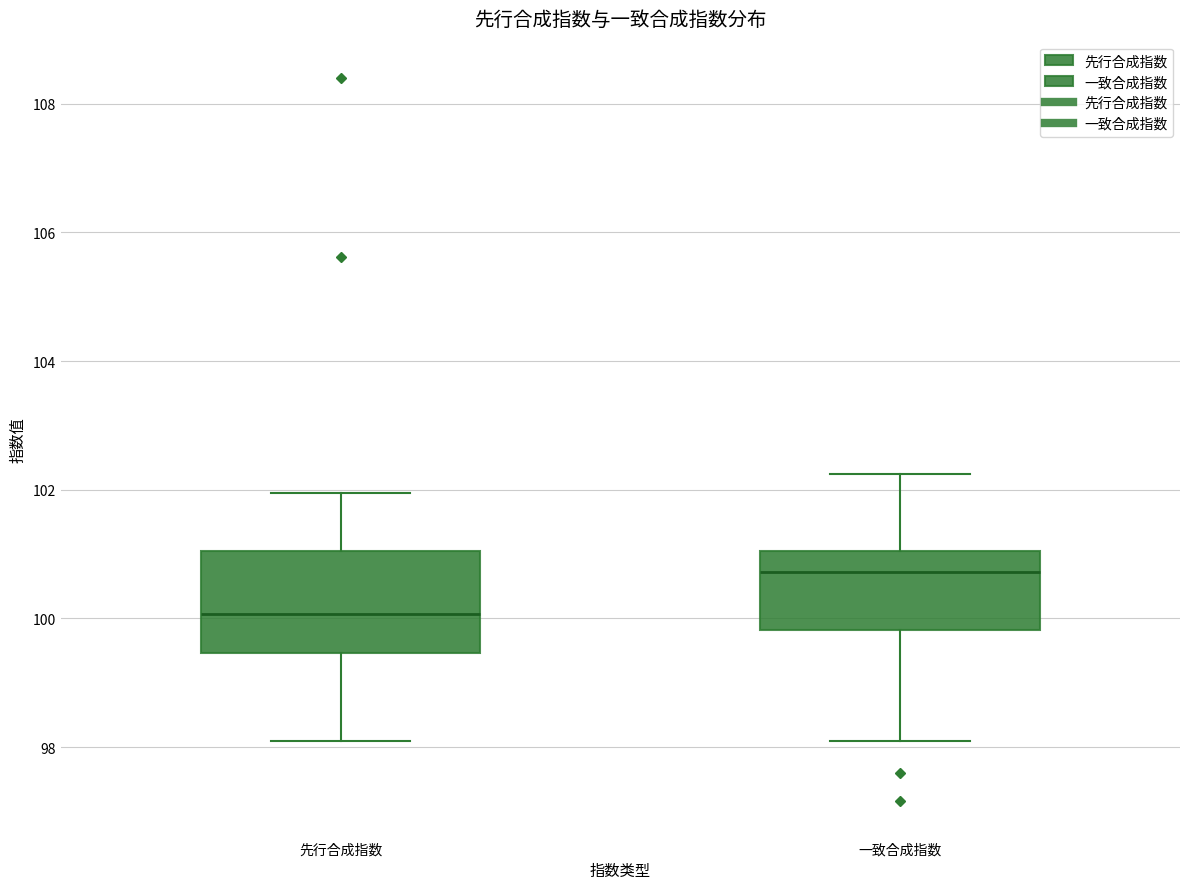

Where is the lower edge of the box for 先行合成指数 on the y-axis? The values are not printed on the chart, so give them approximately, as read against the axis.

99.4